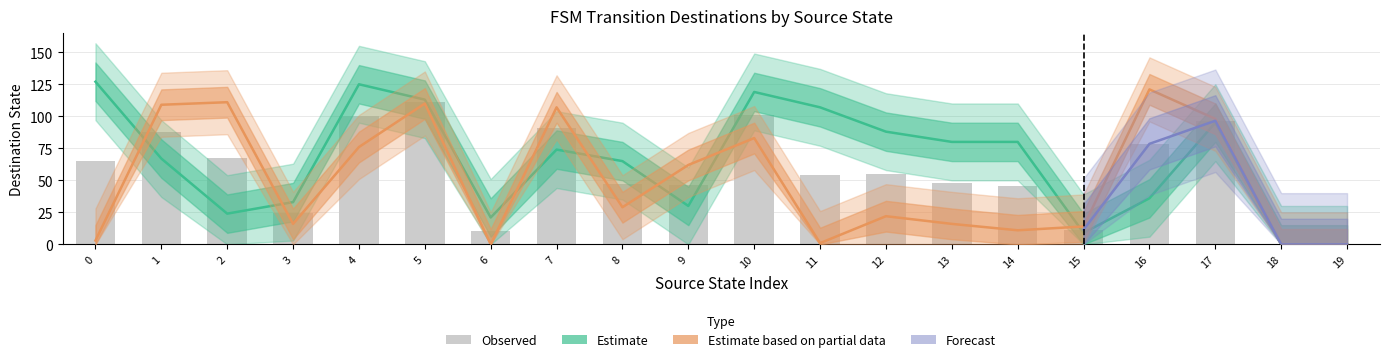

Reading right to left, extract all data points from this chart.

destination_state: 0	0	95	36	9	80	80	88	107	119	30	65	74	21	113	125	33	24	67	127
input_b_dest: 0	0	98	121	14	11	16	22	1	83	62	29	107	0	110	76	16	111	109	3